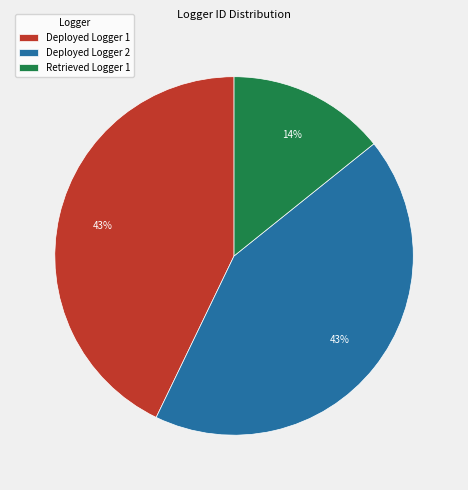

Do Deployed Logger 1 and Retrieved Logger 1 together represent more than half of the pie?

Yes